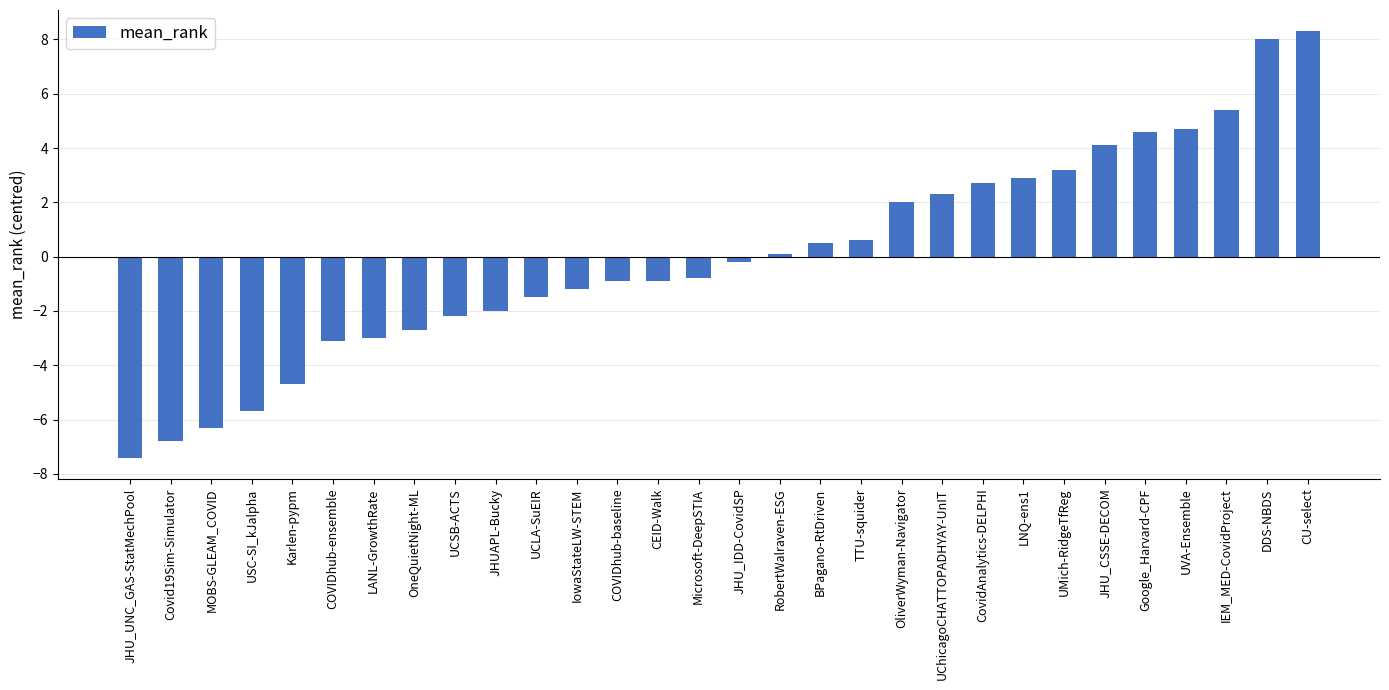

How many data points are above 0?

14